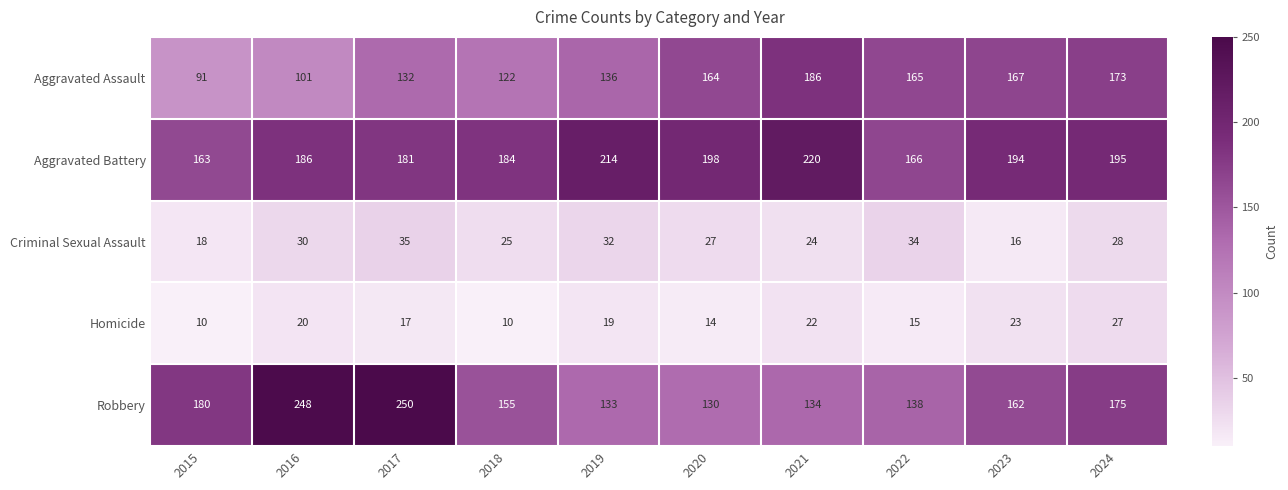

Between 2020 and 2023, which series saw the biggest shift?

Robbery